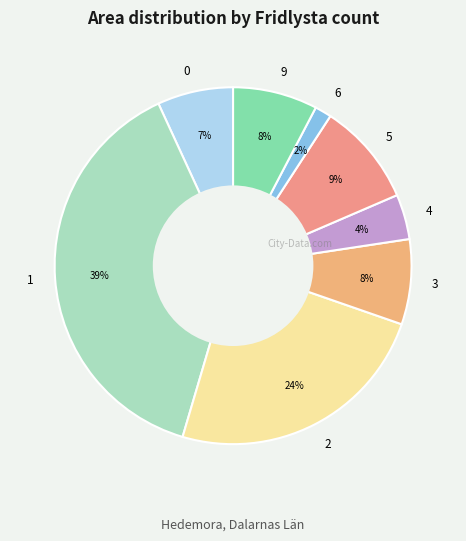

Is there any slice that represents more than half of the pie?

No